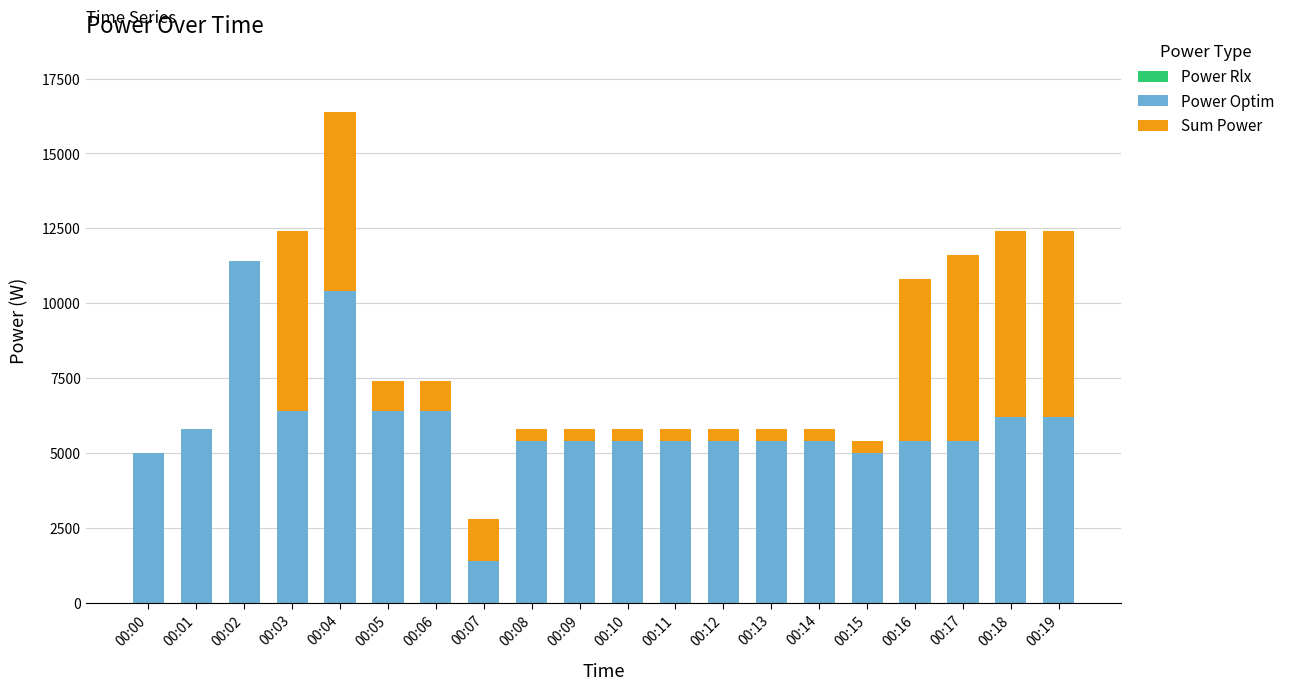

At which category is the sum across all series the highest?

00:04